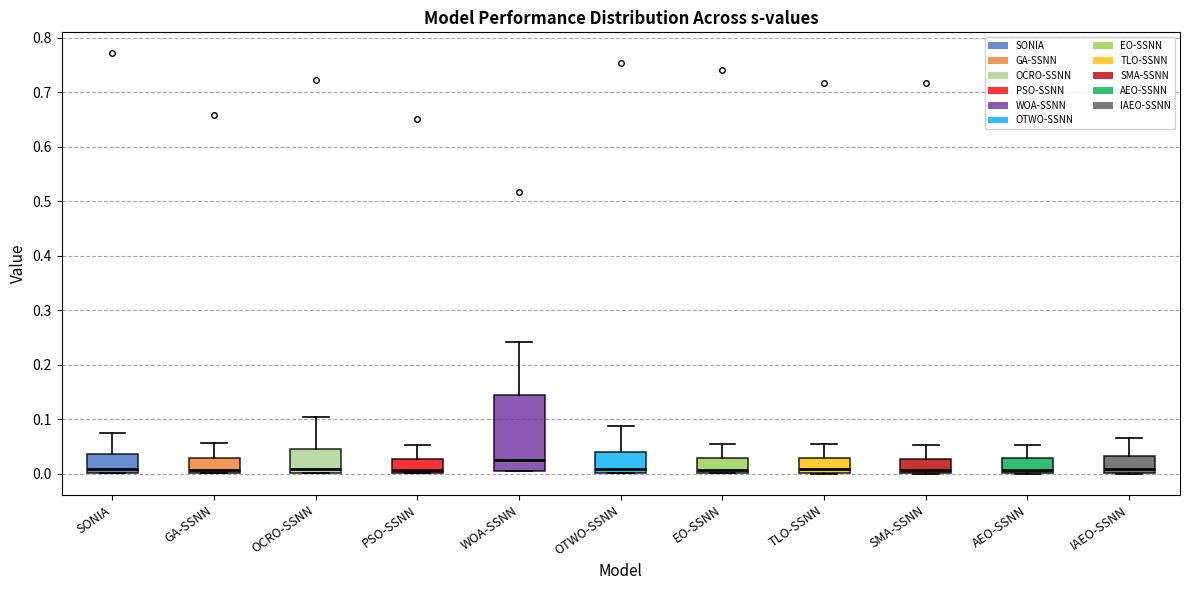

Where does the median line of the box for AEO-SSNN sit on the y-axis? The values are not printed on the chart, so give them approximately, as read against the axis.

0.01